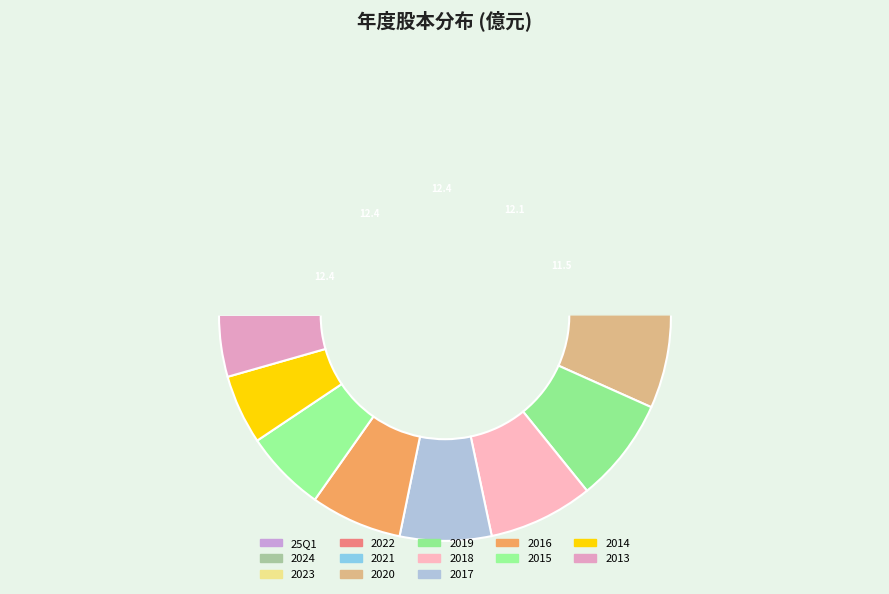

The 2013 slice represents 14% of the pie. True or false?

False